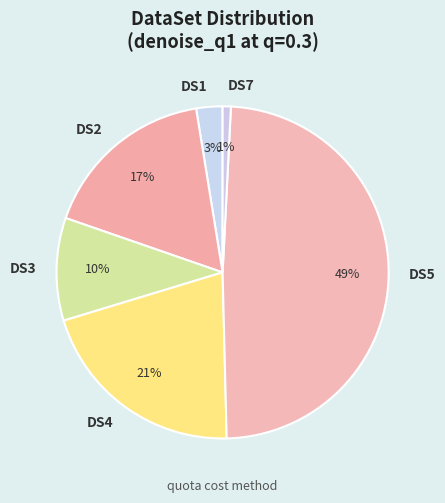

Between DS7 and DS4, which is larger?

DS4